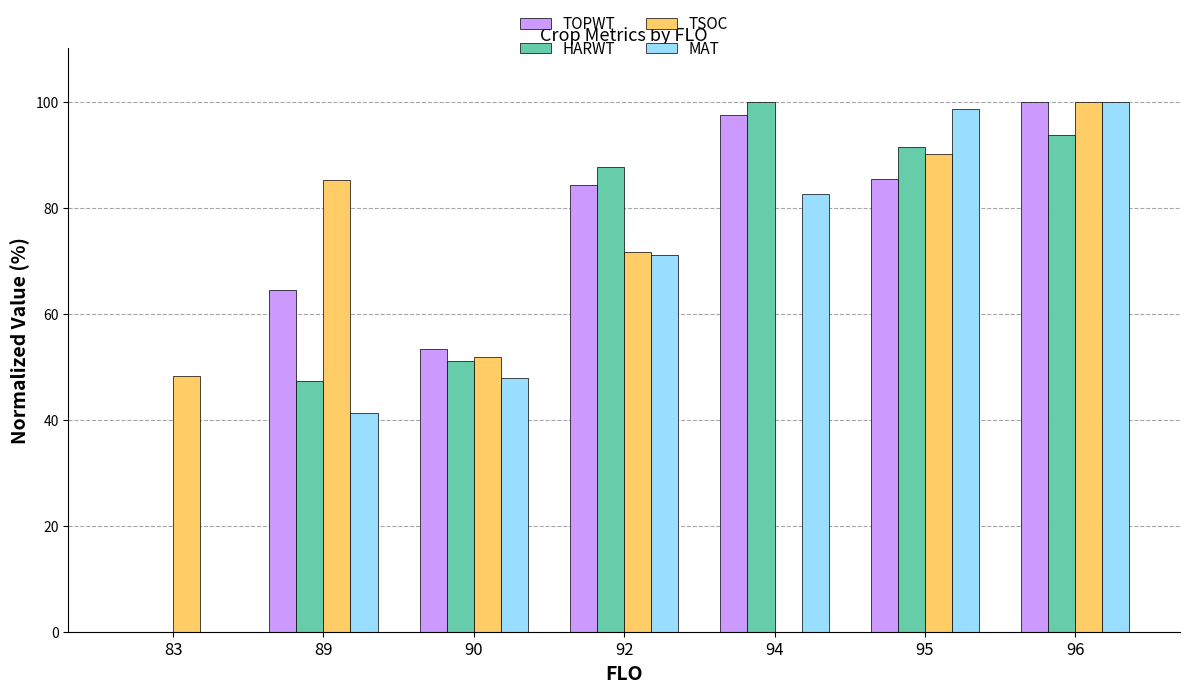

What is the average value of the HARWT series?

67.3